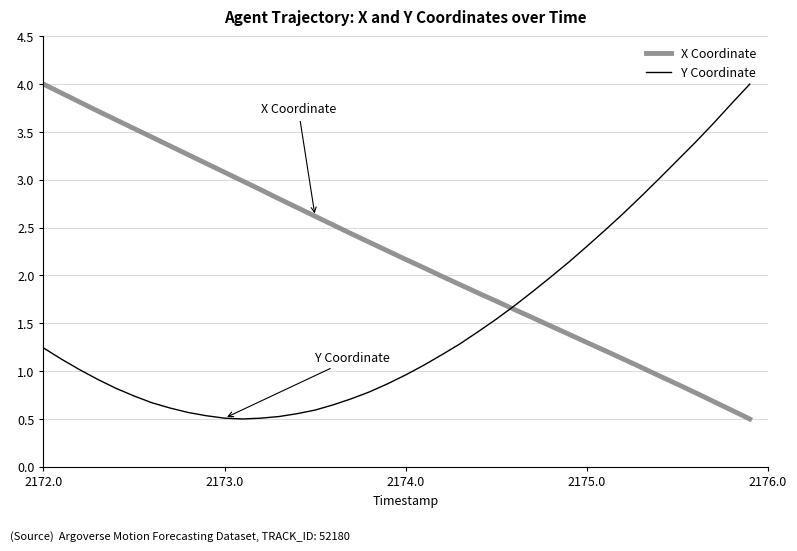

True or false: X Coordinate has more than 0 points higher than both neighbors.

False